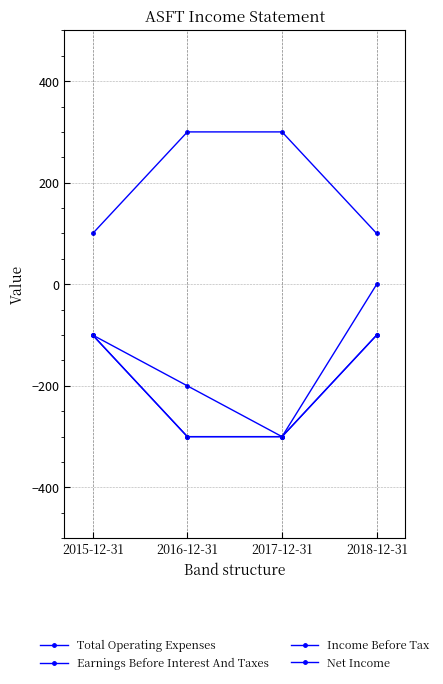

Rank the series at 2016-12-31 from lowest to highest value.

Income Before Tax, Net Income, Earnings Before Interest And Taxes, Total Operating Expenses